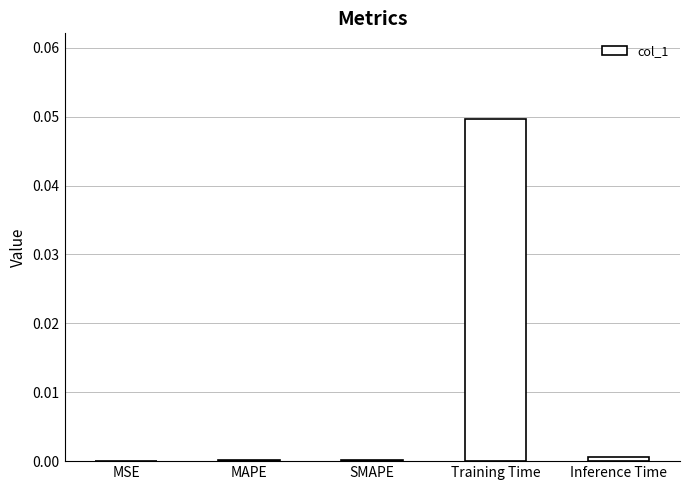

Which category has the highest value across all series?

Training Time